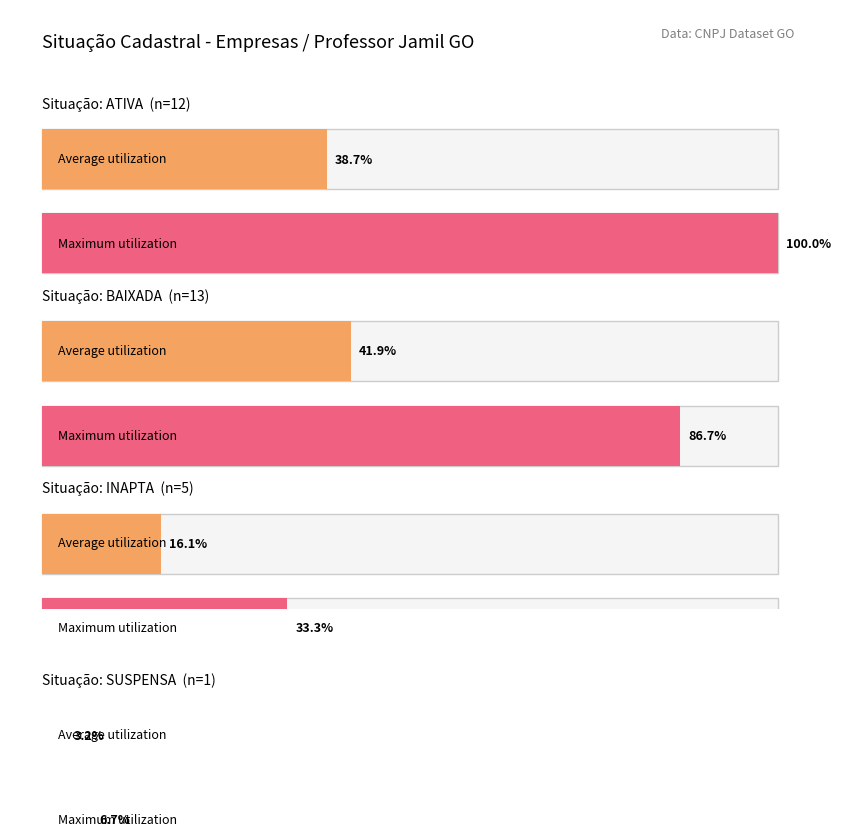

Rank the series by their average value, from highest to lowest.

ATIVA, BAIXADA, INAPTA, SUSPENSA